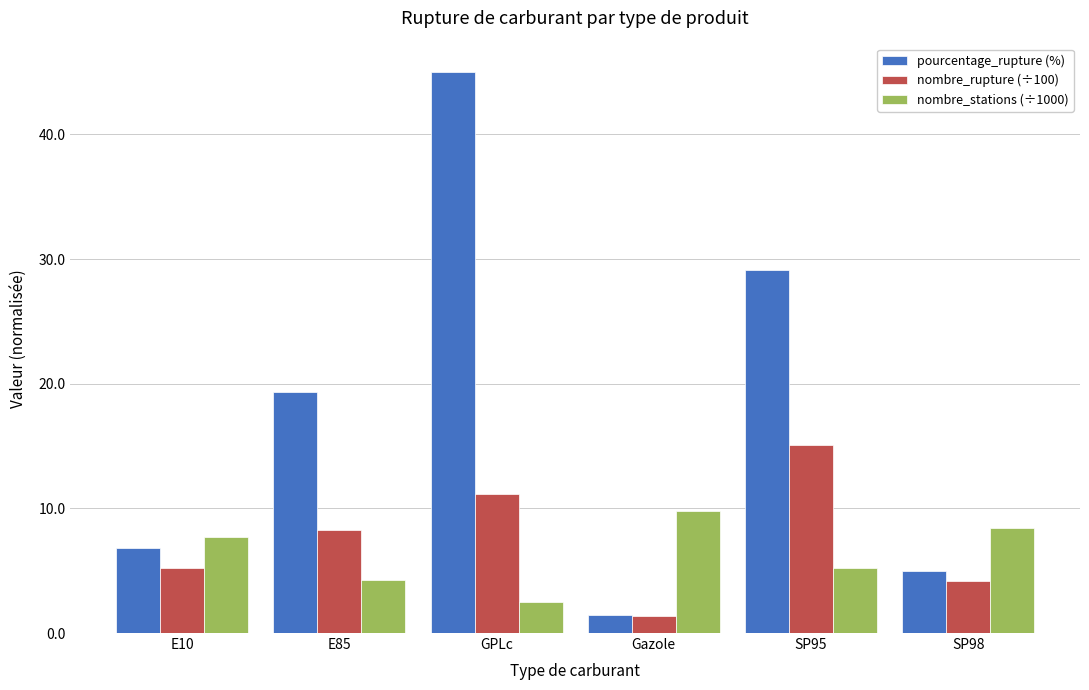

What is the label of the 5th bar from the right?

E85